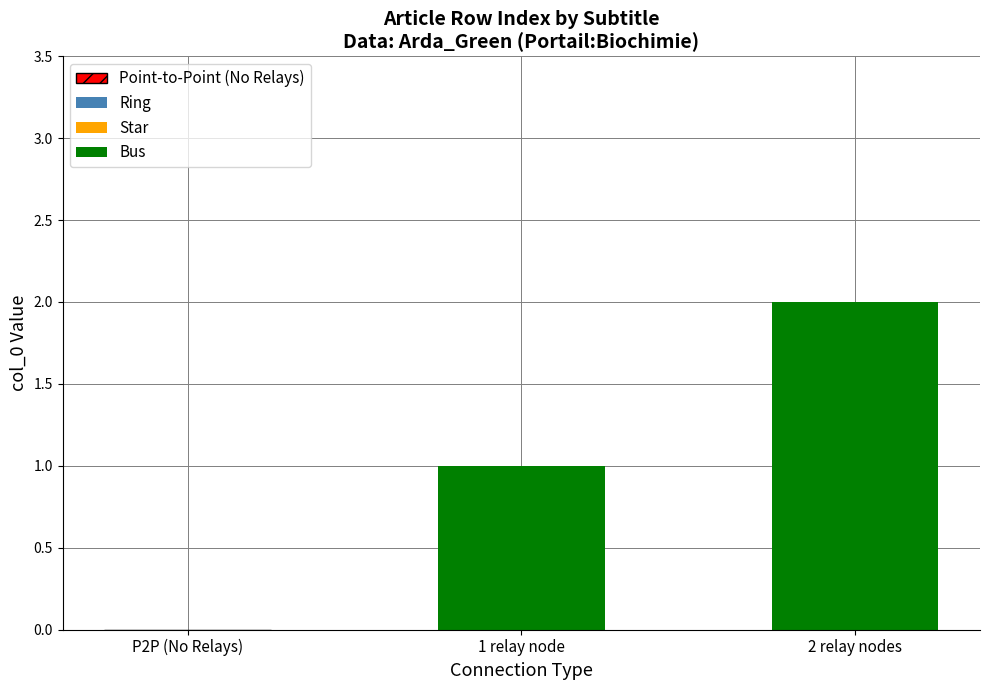

At which category does the chart reach its peak across all series?

2 relay nodes